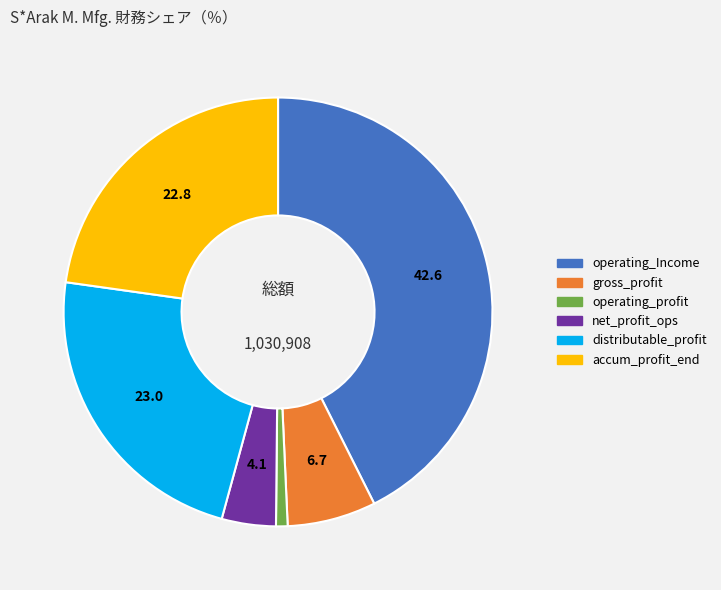

Is there a majority slice in this chart?

No